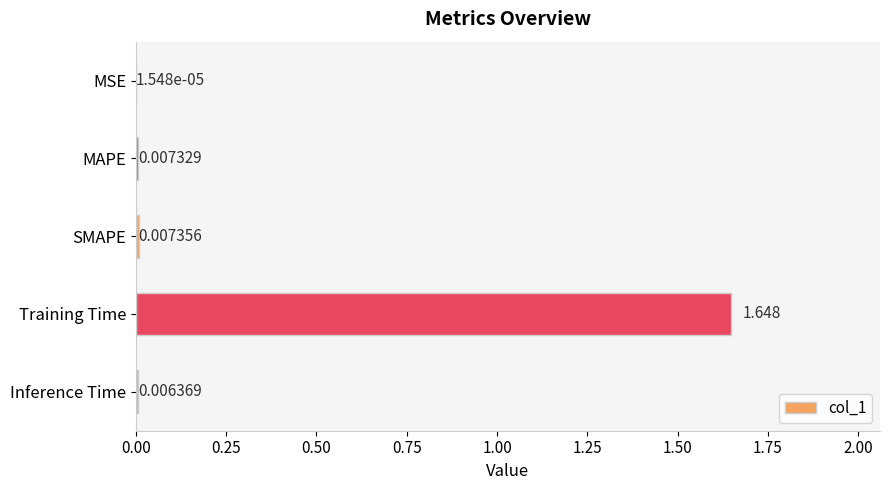

Which has a higher value, MSE or Inference Time?

Inference Time